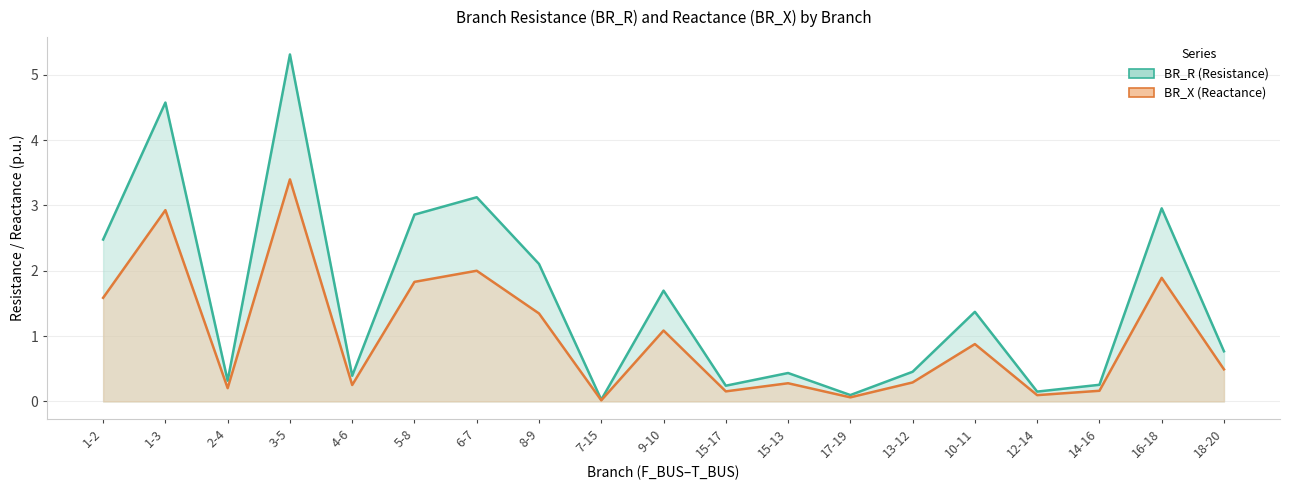

Read the BR_X value at 18-20.

0.8